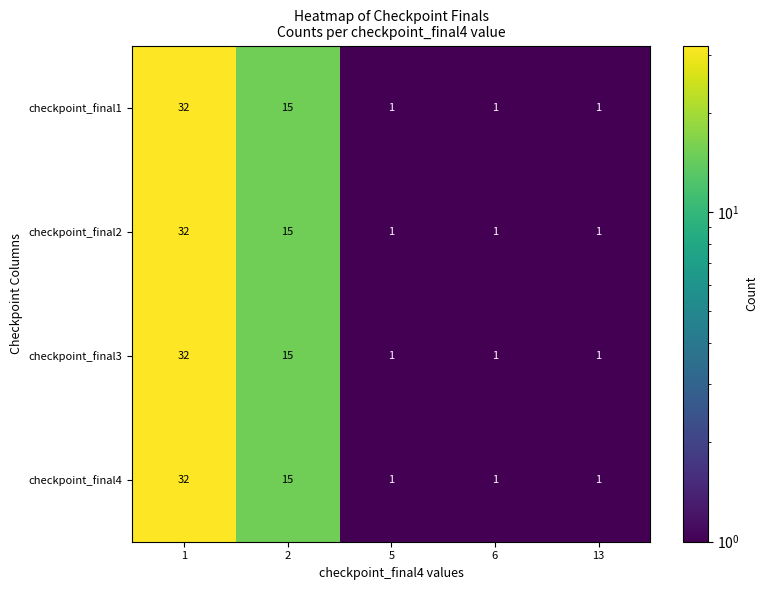

What is the smallest value displayed?

1